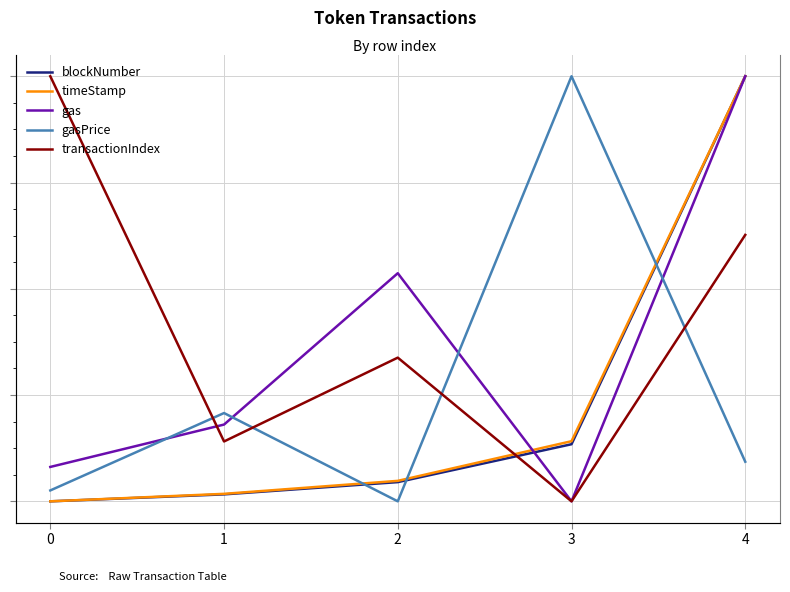

At which category is the sum across all series the highest?

4